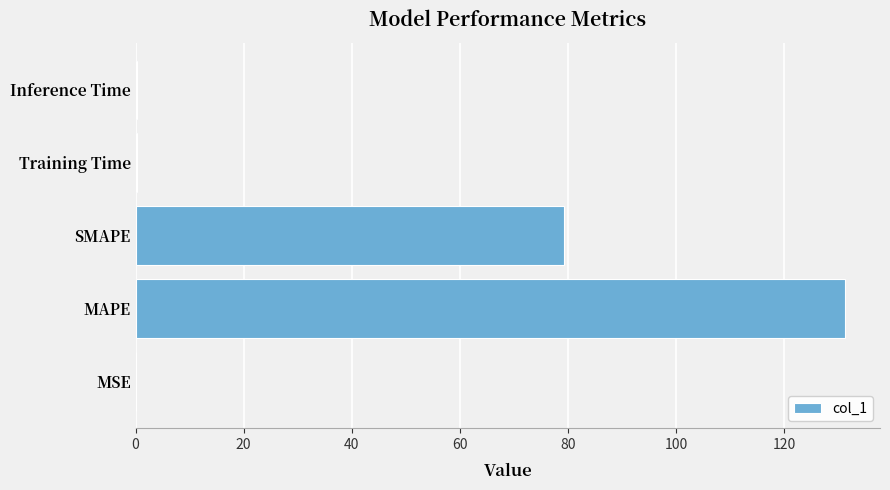

Which has a higher value, SMAPE or Inference Time?

SMAPE